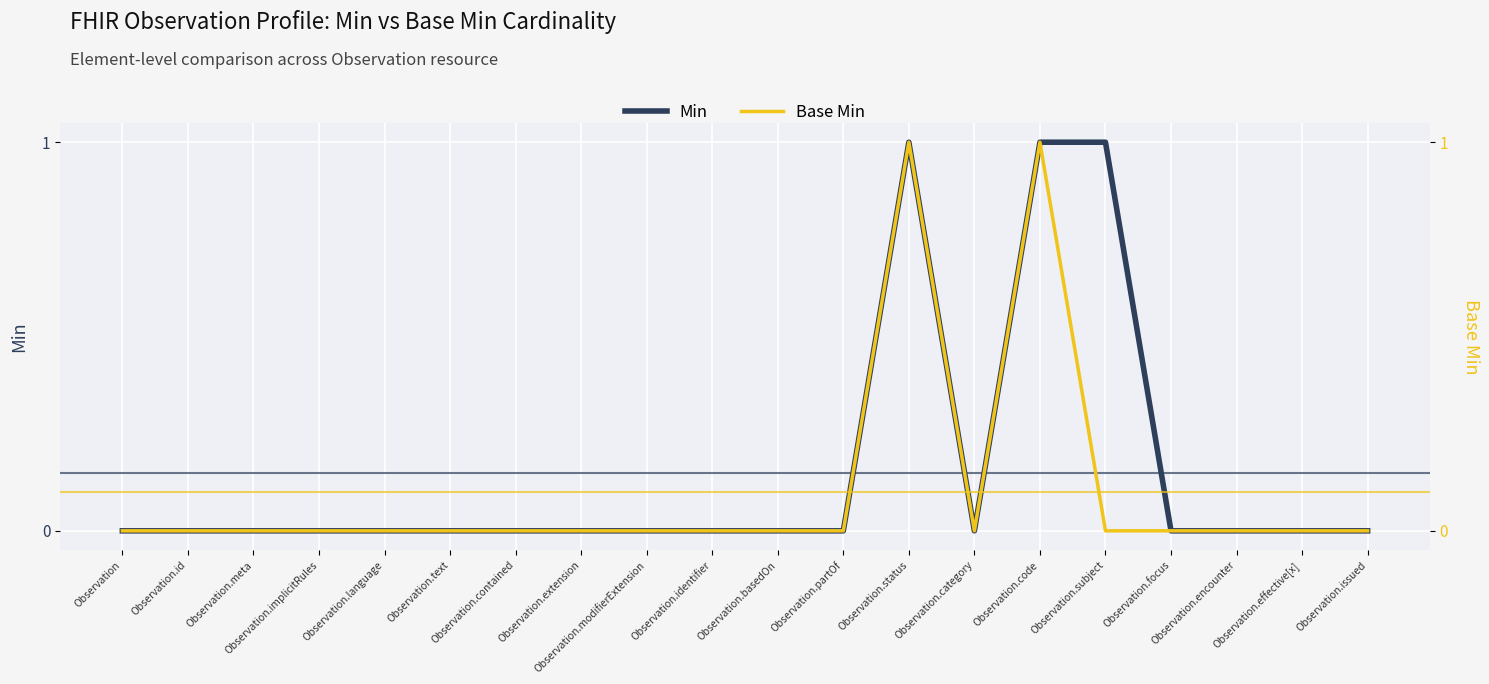

How many interior local peaks does the Base Min series have?

2